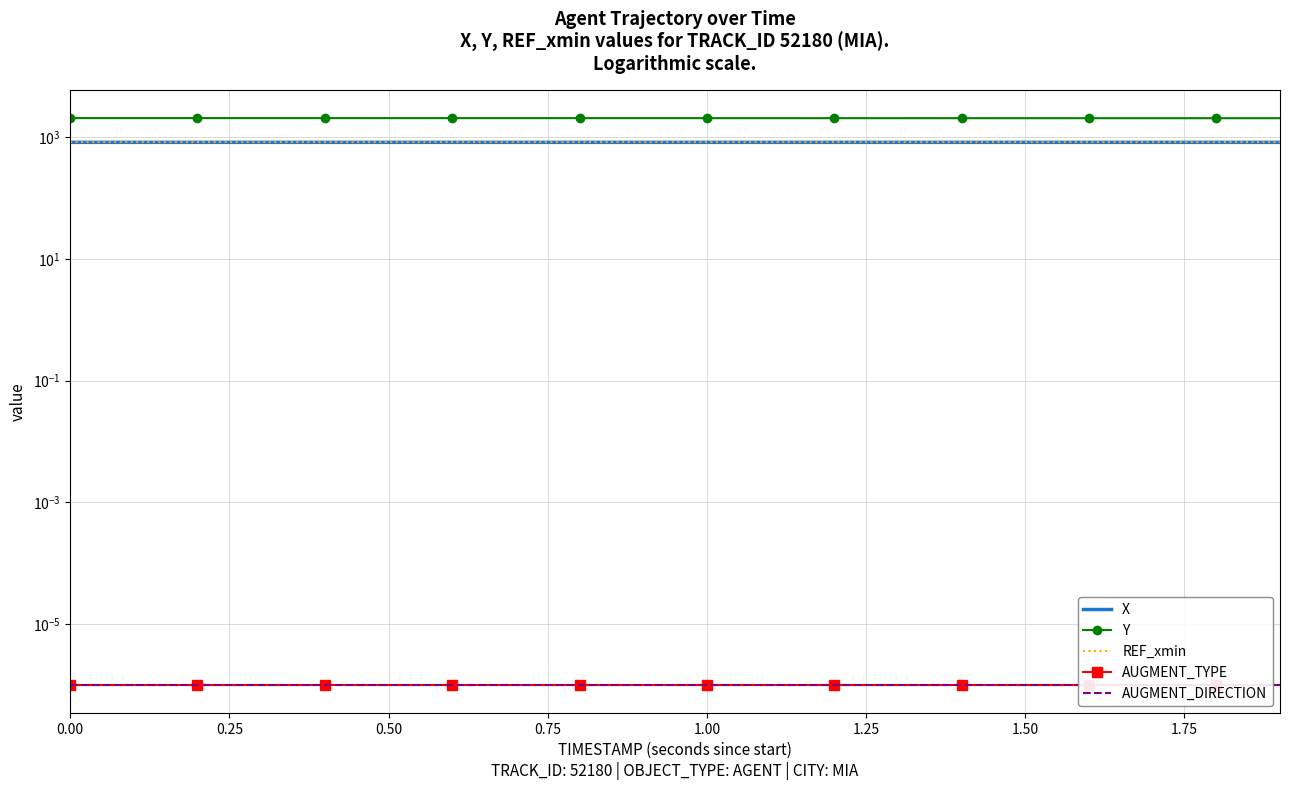

Reading left to right, extract all data points from this chart.

X: 826.5	826.5	826.5	826.5	826.4	826.4	826.4	826.4	826.3	826.3	826.3	826.2	826.2	826.2	826.2	826.1	826.1	826.1	826.1	826.0
Y: 2070.0	2069.4	2068.8	2068.2	2067.7	2067.1	2066.6	2066.0	2065.5	2065.0	2064.5	2063.9	2063.4	2062.9	2062.4	2062.0	2061.5	2061.0	2060.5	2060.0
REF_xmin: 825.8	825.8	825.8	825.8	825.8	825.8	825.8	825.8	825.8	825.8	825.8	825.8	825.8	825.8	825.8	825.8	825.8	825.8	825.8	825.8
AUGMENT_TYPE: 0.0	0.0	0.0	0.0	0.0	0.0	0.0	0.0	0.0	0.0	0.0	0.0	0.0	0.0	0.0	0.0	0.0	0.0	0.0	0.0
AUGMENT_DIRECTION: 0.0	0.0	0.0	0.0	0.0	0.0	0.0	0.0	0.0	0.0	0.0	0.0	0.0	0.0	0.0	0.0	0.0	0.0	0.0	0.0